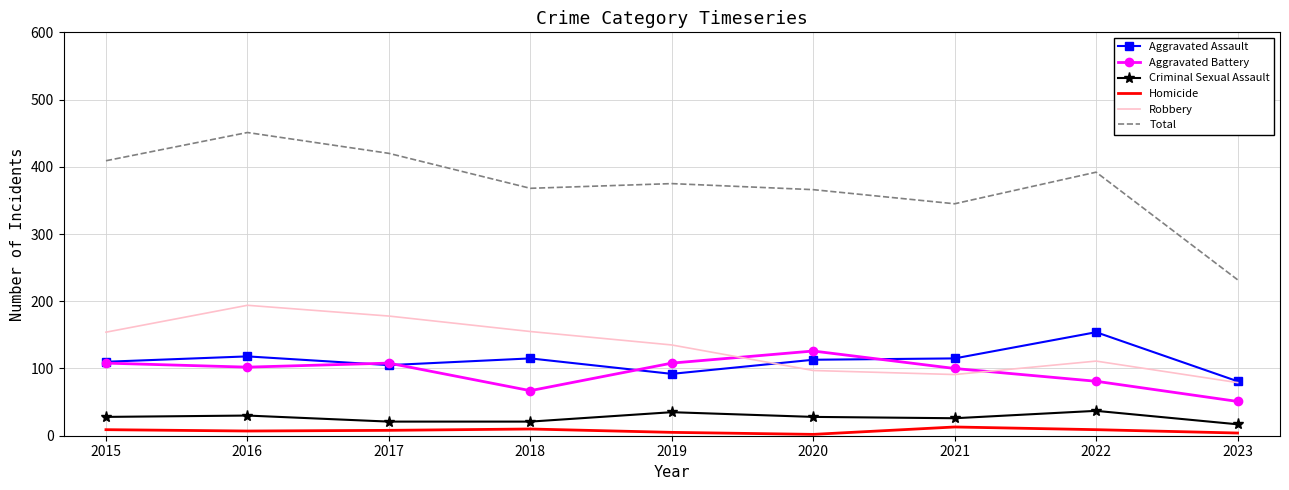

What is the average value of the Total series?

373